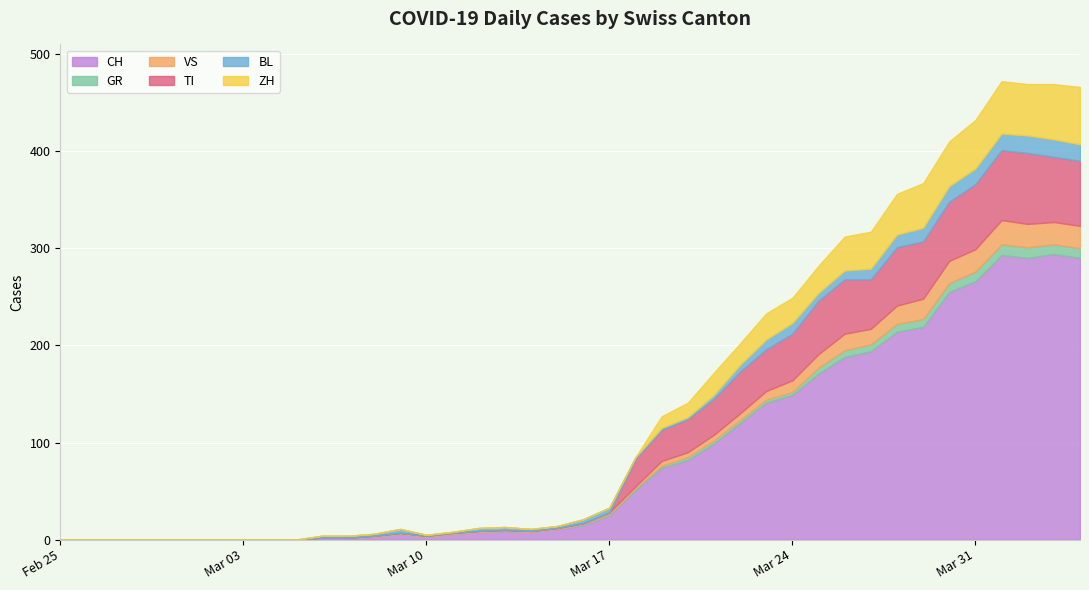

Reading left to right, what are all the values shown in this chart?

CH: 0	0	0	0	0	0	0	0	0	0	2	2	3	6	3	6	8	9	8	11	15	25	51	74	82	99	120	141	149	171	188	194	214	219	255	266	293	290	294	290
GR: 0	0	0	0	0	0	0	0	0	0	0	0	0	0	0	0	0	0	0	0	1	1	2	2	3	3	3	3	3	6	7	7	8	8	9	10	11	11	10	10
VS: 0	0	0	0	0	0	0	0	0	0	0	0	1	1	1	1	1	1	1	1	1	2	2	5	5	6	7	9	12	14	17	16	19	21	23	23	25	24	23	23
TI: 0	0	0	0	0	0	0	0	0	0	0	0	0	0	0	0	0	0	0	0	0	0	28	32	34	37	43	43	48	55	56	51	60	59	61	67	72	73	67	67
BL: 0	0	0	0	0	0	0	0	0	0	2	2	2	4	1	1	3	3	2	2	4	5	2	2	2	4	7	10	11	8	9	11	13	14	16	16	17	18	18	17
ZH: 0	0	0	0	0	0	0	0	0	0	0	0	0	0	0	0	0	0	0	0	0	0	0	12	15	23	22	27	26	28	35	38	42	46	46	50	54	53	57	59